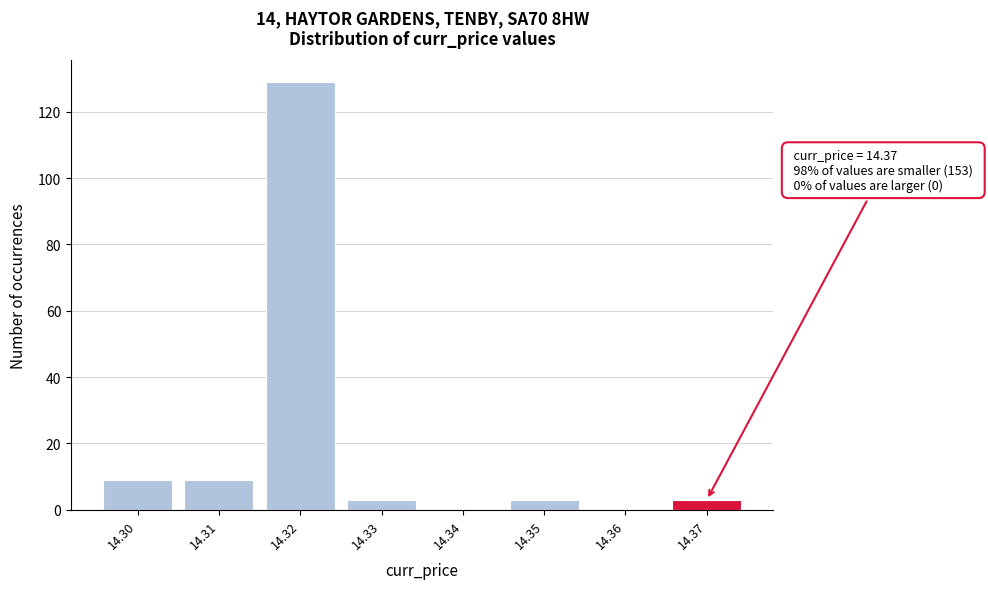

Which range on the x-axis has the tallest bar?

14.315 to 14.325